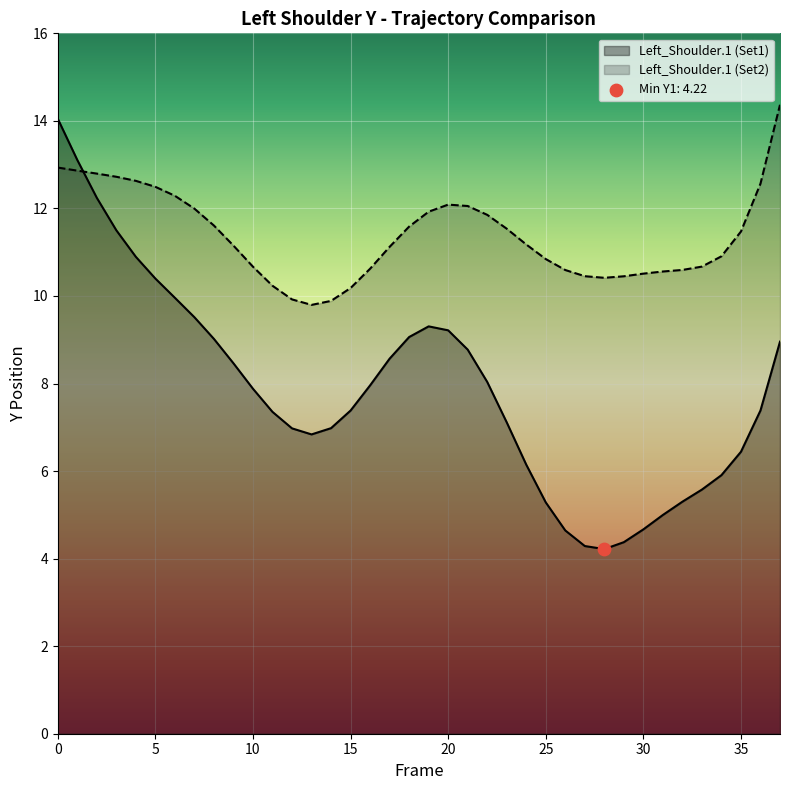

Is the value of Y_series at 33 greater than the value of Y_series2 at 12?

No